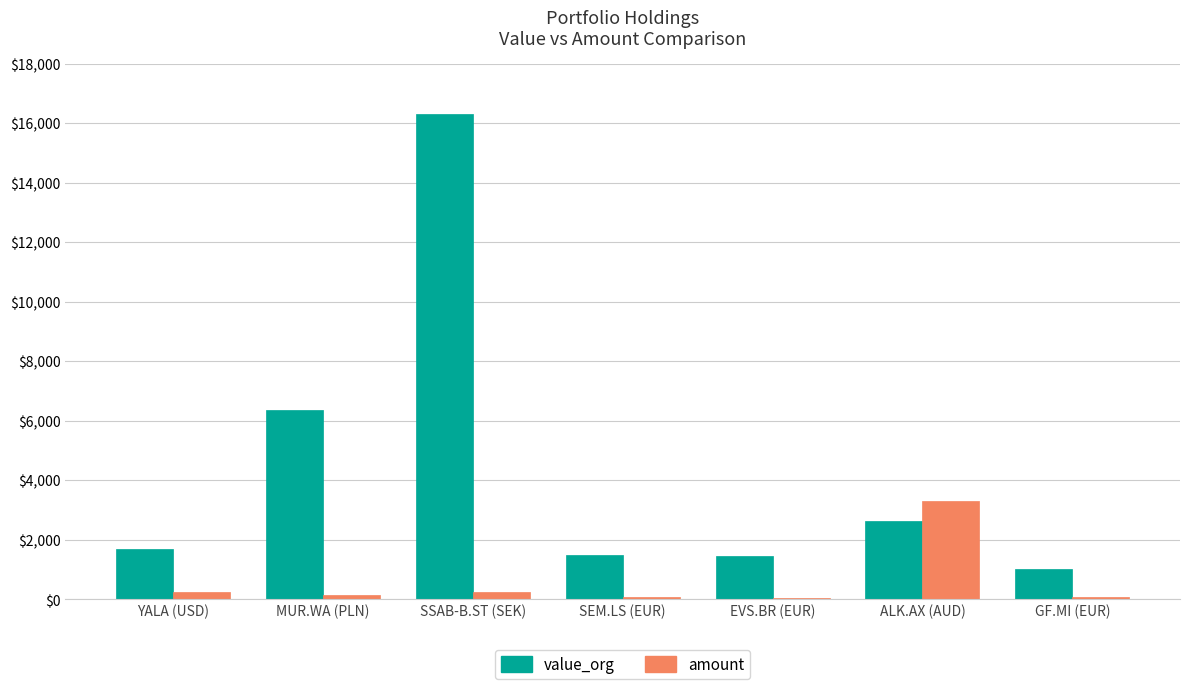

What is the maximum value for value_org?

16301.5